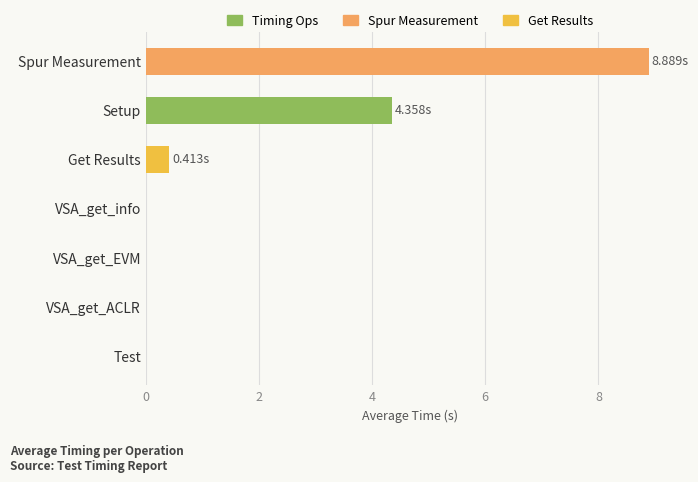

Which has a higher value, Setup or Test?

Setup